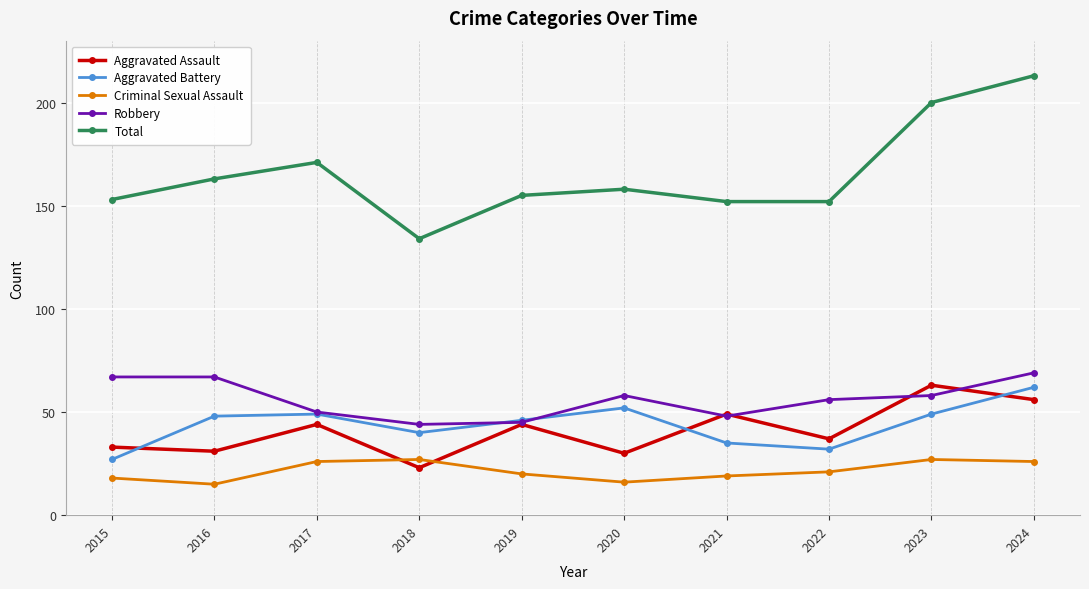

Reading right to left, transcribe all the data shown in this chart.

Aggravated Assault: 2024=56	2023=63	2022=37	2021=49	2020=30	2019=44	2018=23	2017=44	2016=31	2015=33
Aggravated Battery: 2024=62	2023=49	2022=32	2021=35	2020=52	2019=46	2018=40	2017=49	2016=48	2015=27
Criminal Sexual Assault: 2024=26	2023=27	2022=21	2021=19	2020=16	2019=20	2018=27	2017=26	2016=15	2015=18
Robbery: 2024=69	2023=58	2022=56	2021=48	2020=58	2019=45	2018=44	2017=50	2016=67	2015=67
Total: 2024=213	2023=200	2022=152	2021=152	2020=158	2019=155	2018=134	2017=171	2016=163	2015=153